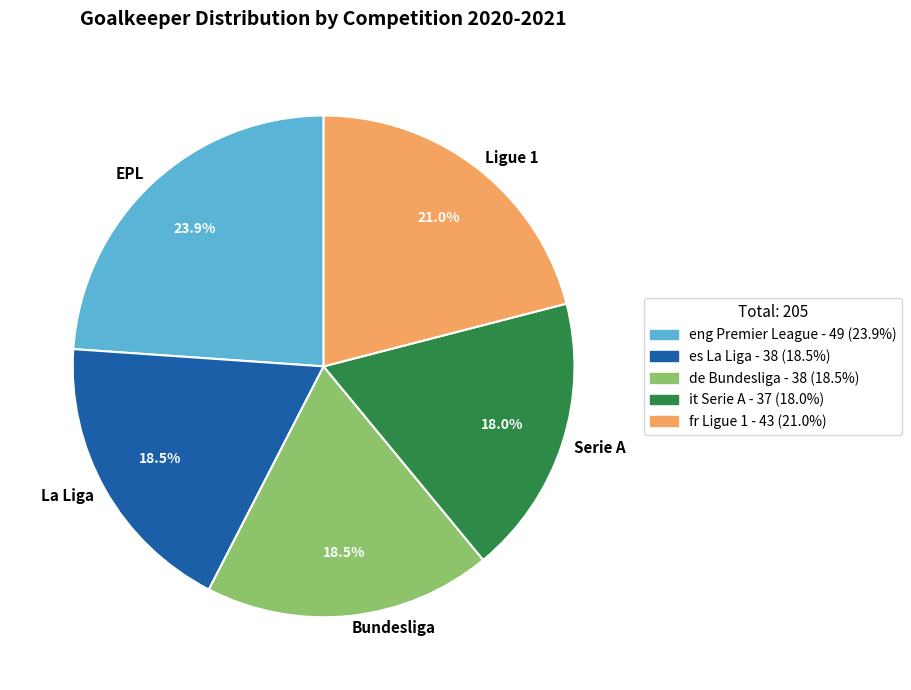

What is the total percentage of Serie A and Ligue 1?

39.0%